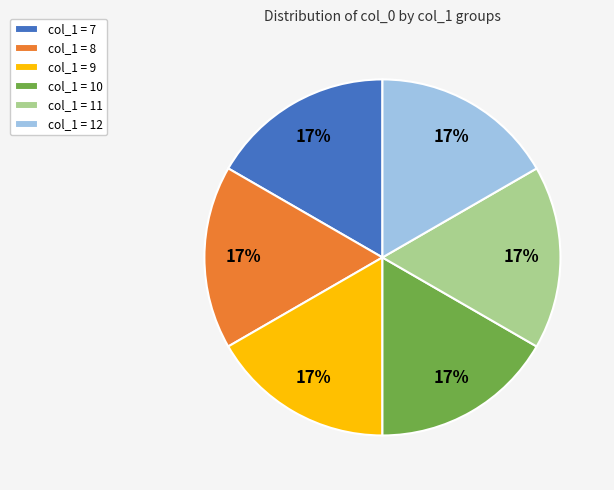

Is the sum of col_1 = 8 and col_1 = 7 greater than half?

No